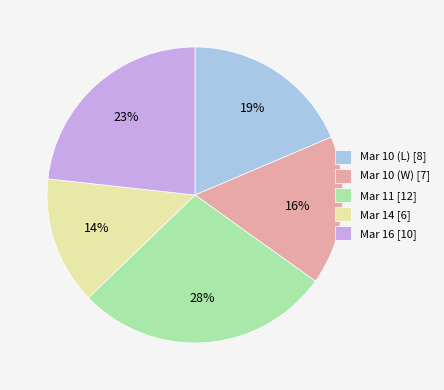

Count the number of slices in the pie.

5